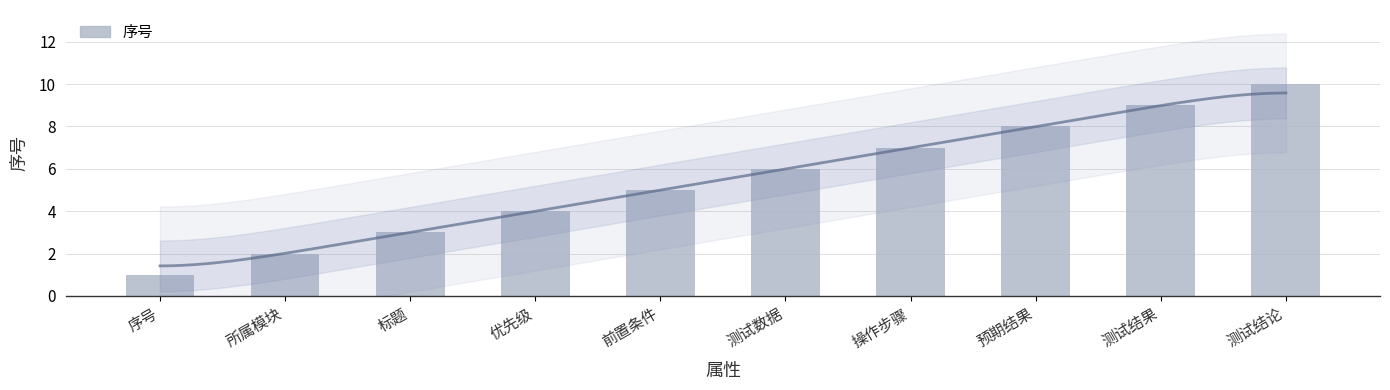

Which category has the highest value across all series?

测试结论